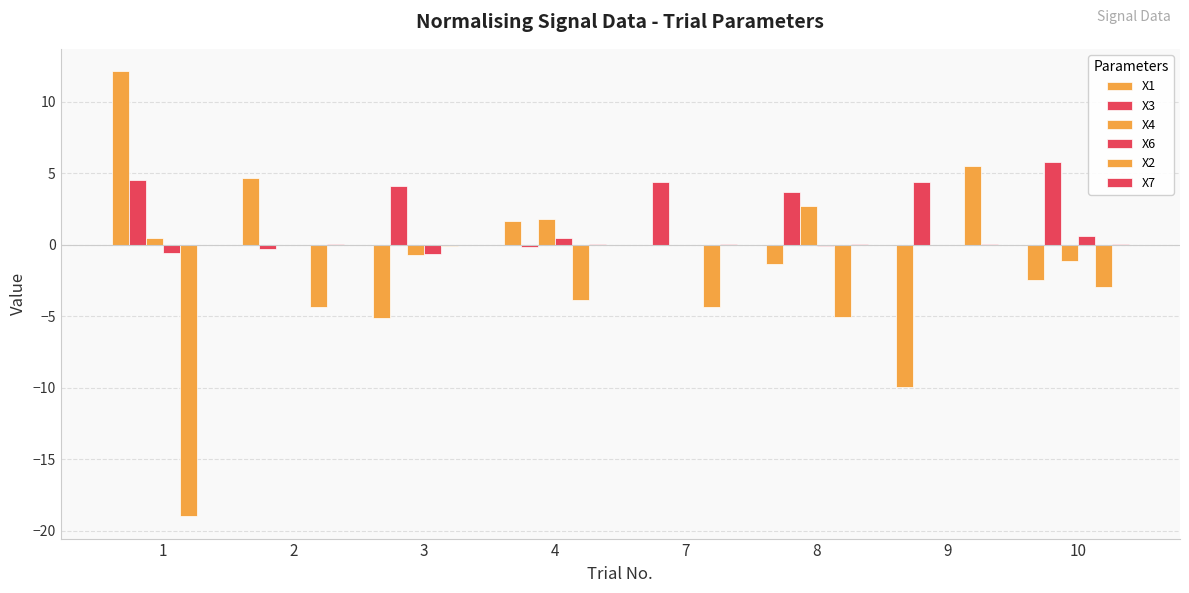

How many groups of bars are there?

8